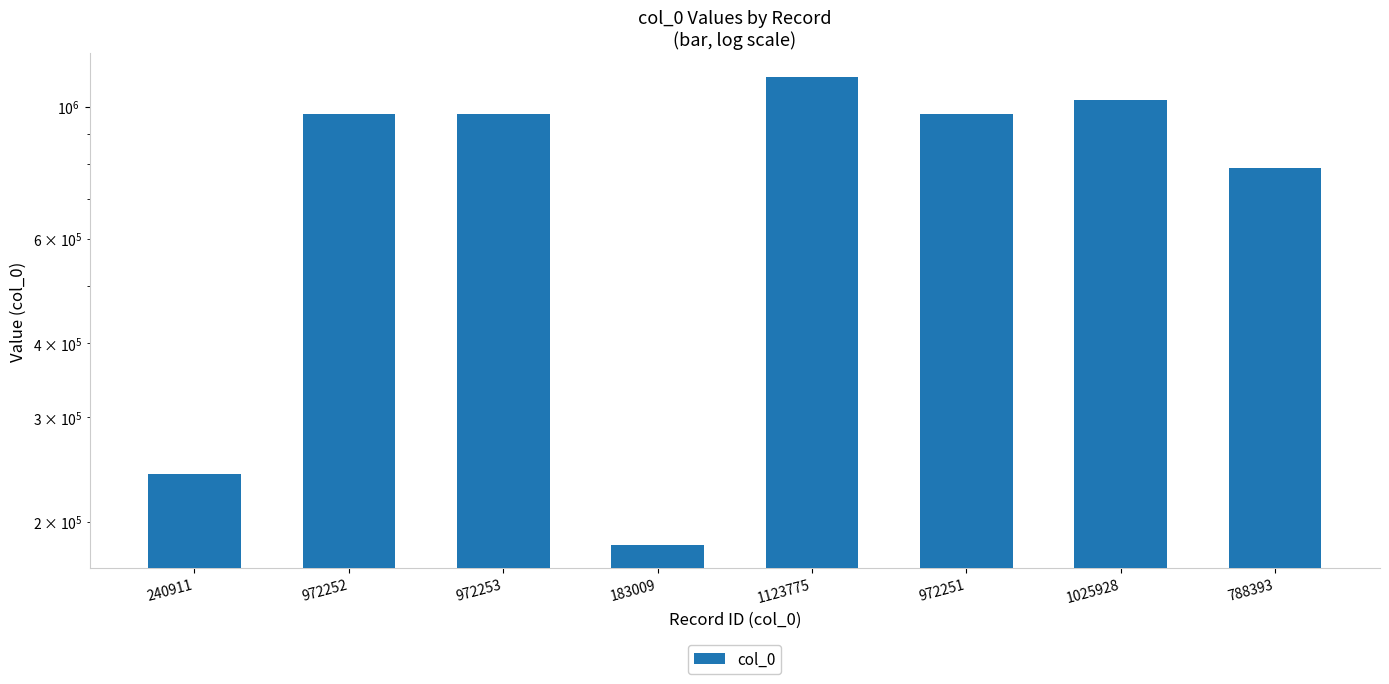

What is the greatest value displayed?

1123775